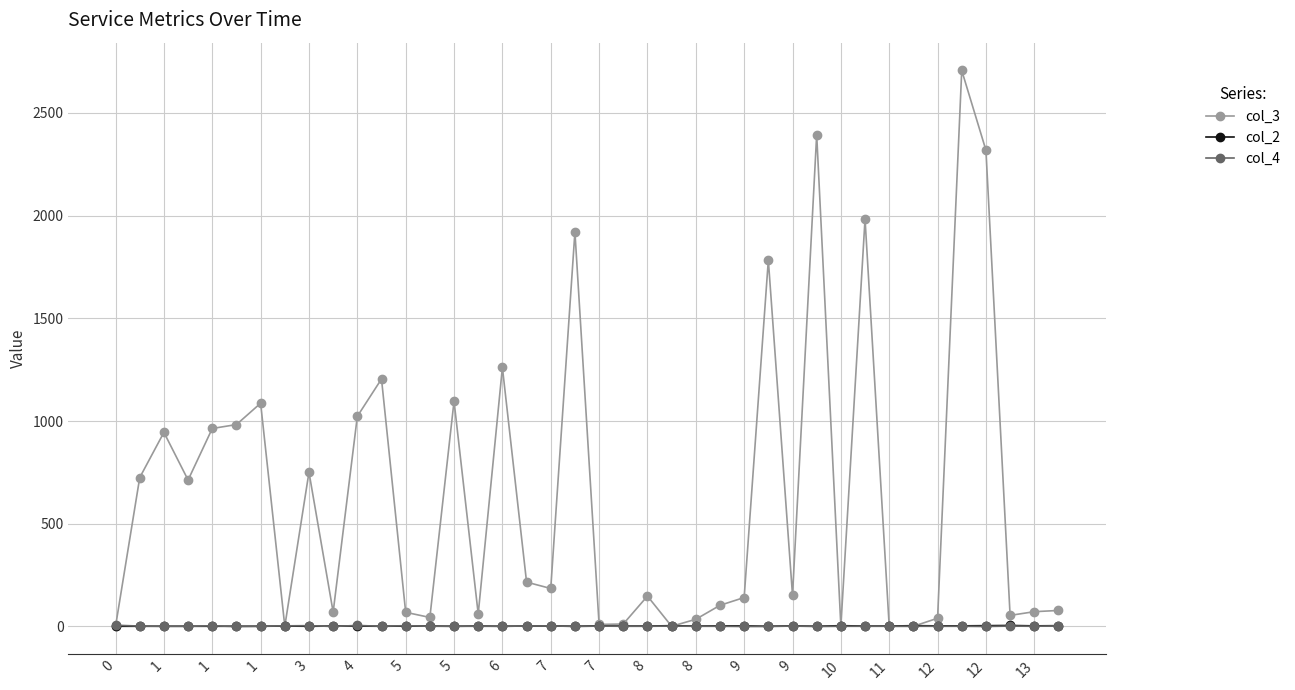

Which series has the largest total across all categories?

col_3